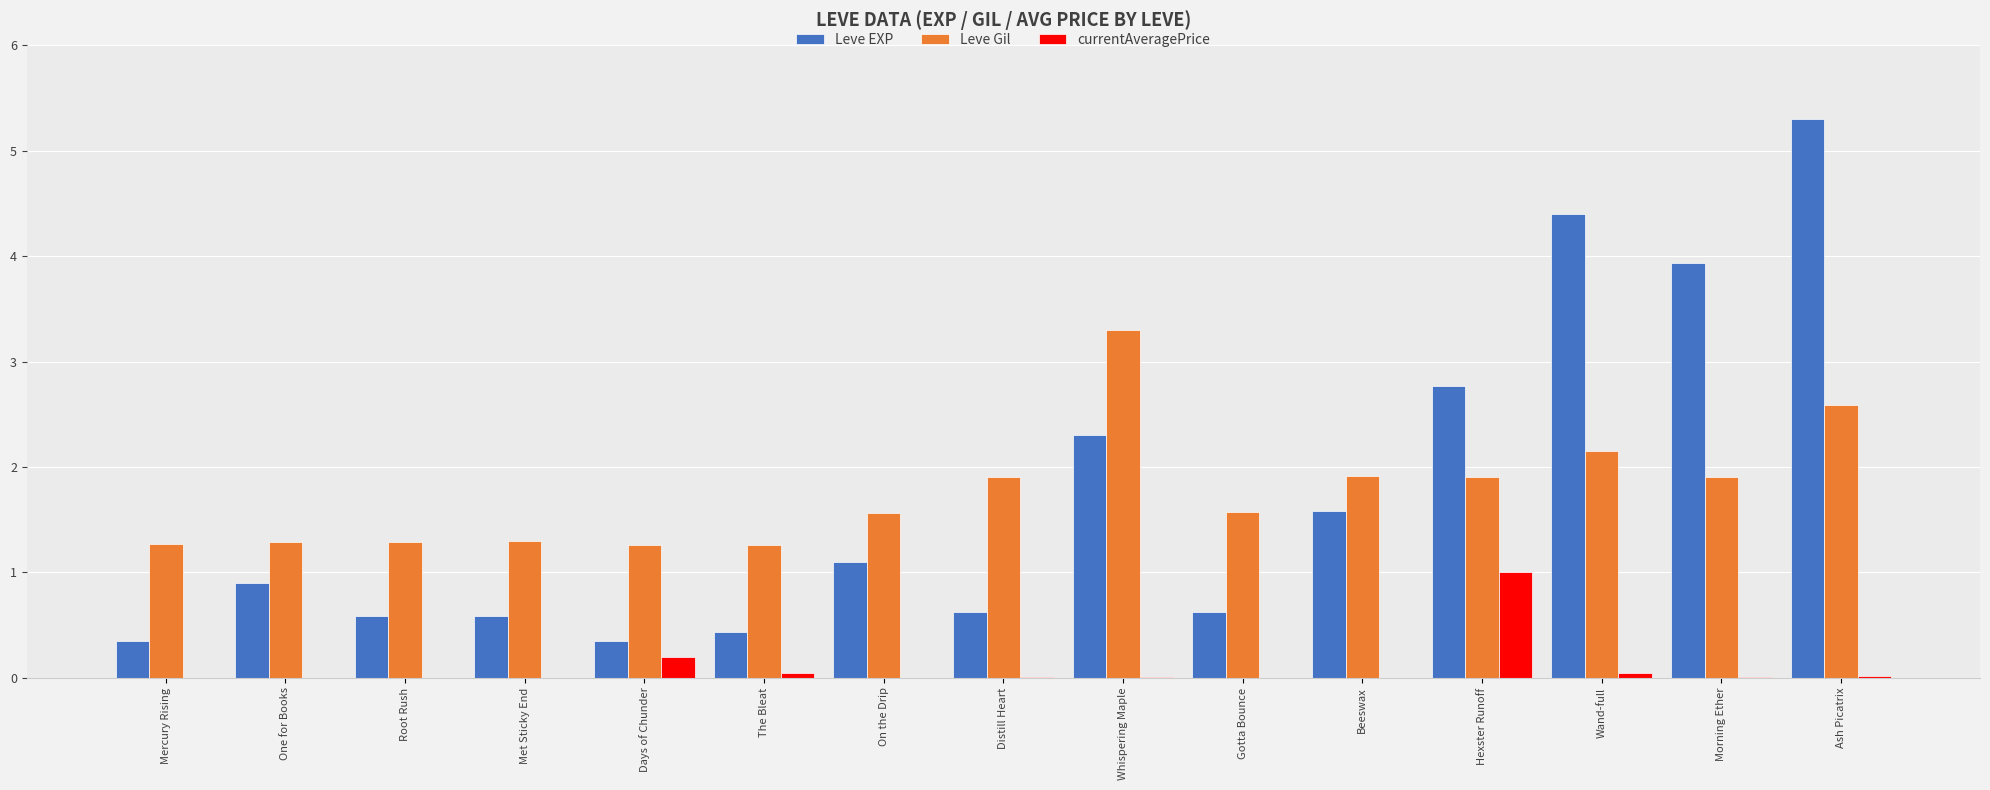

Which label corresponds to the largest value in the chart?

Ash Picatrix